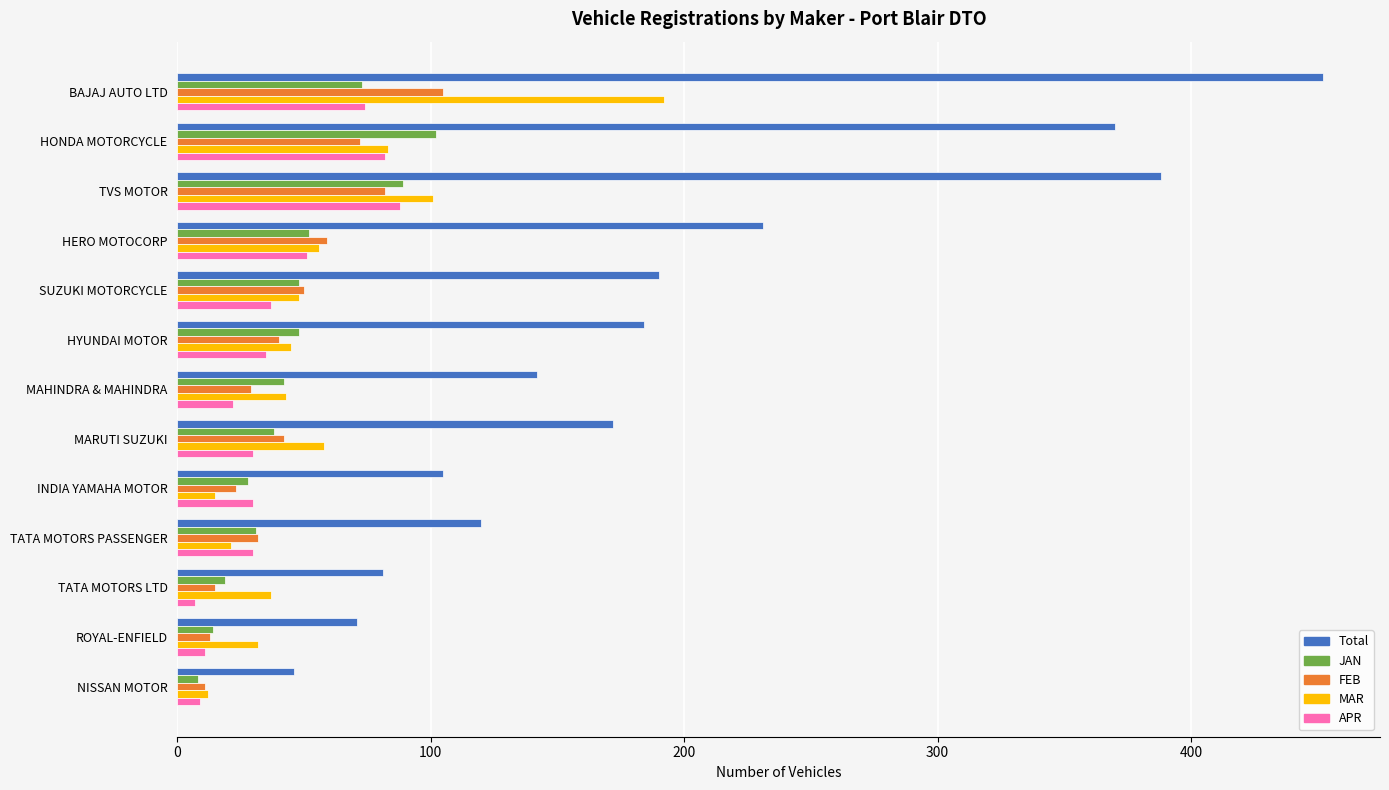

What is the maximum value for Total?

452